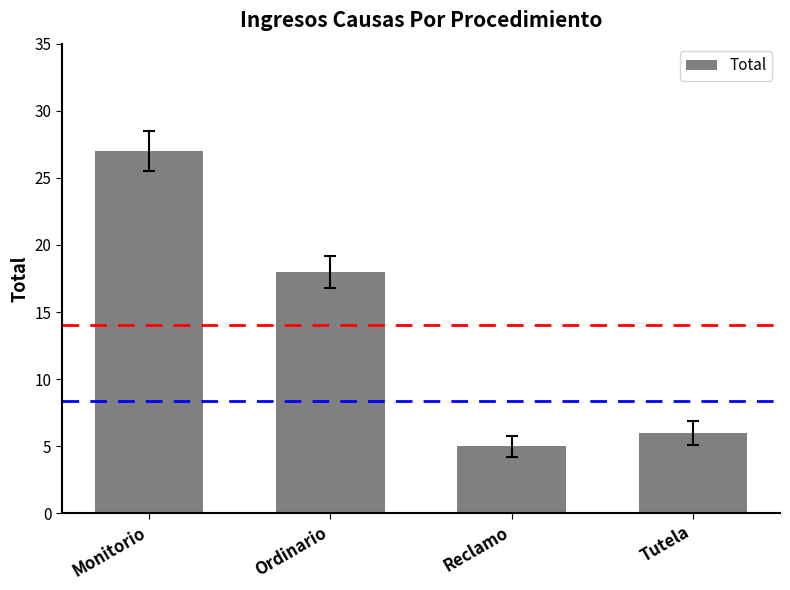

Approximately how many times larger is the value at Monitorio compared to Tutela?

4.5